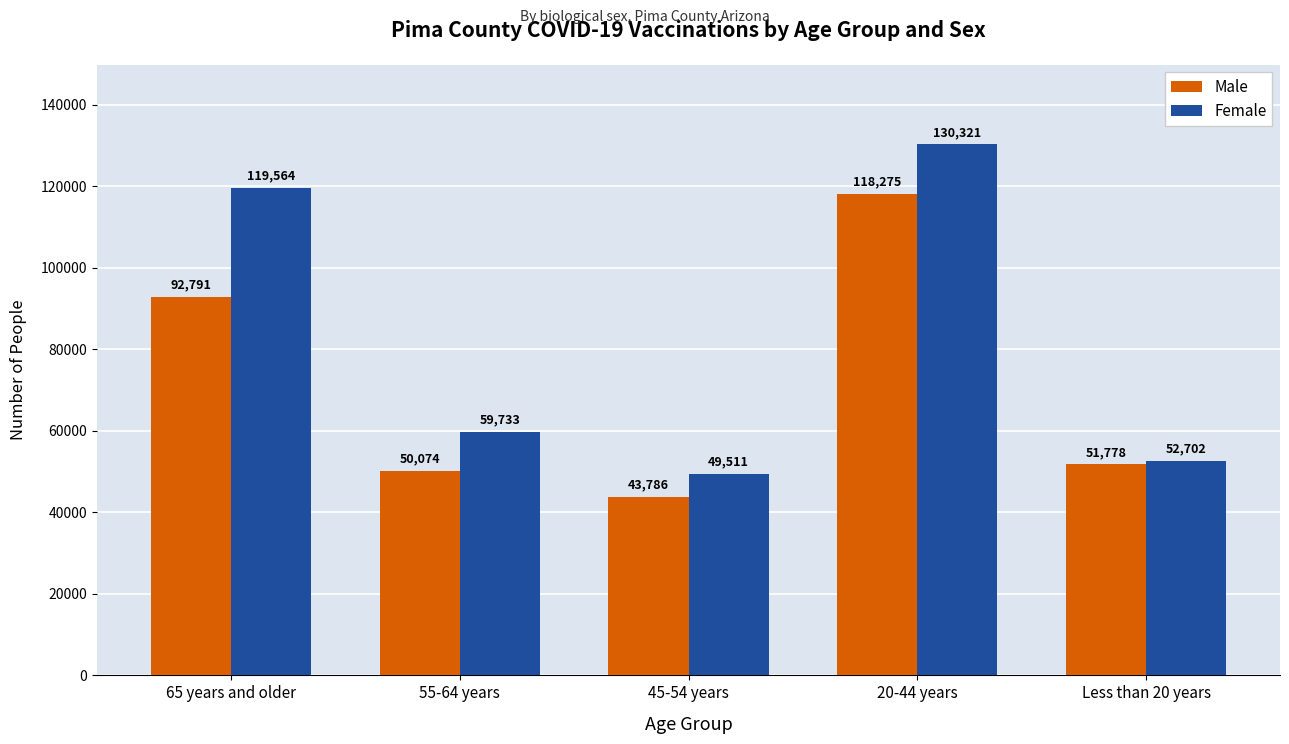

How many bars are there in each group?

2